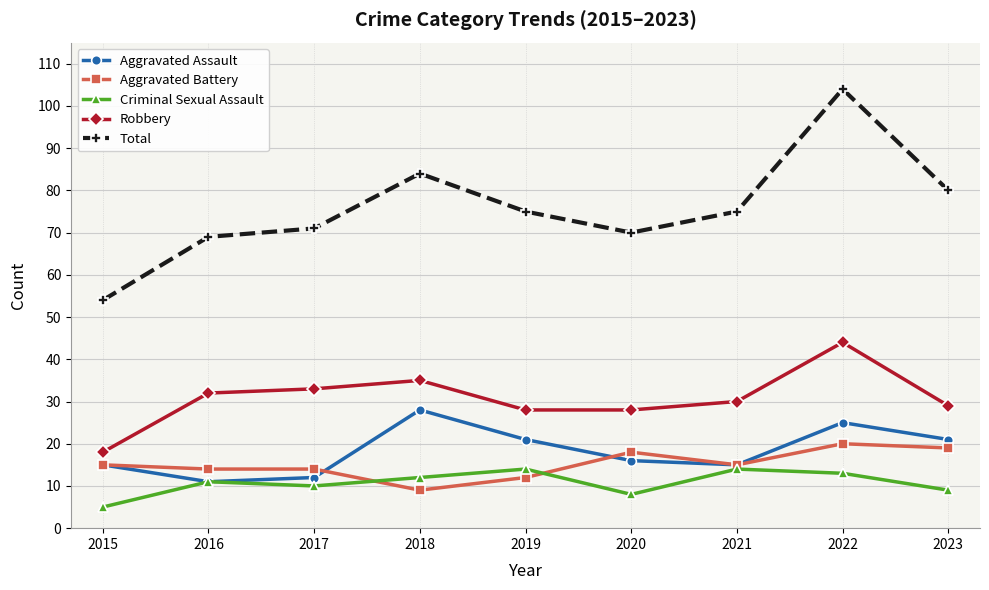

What is the average value of the Total series?

76